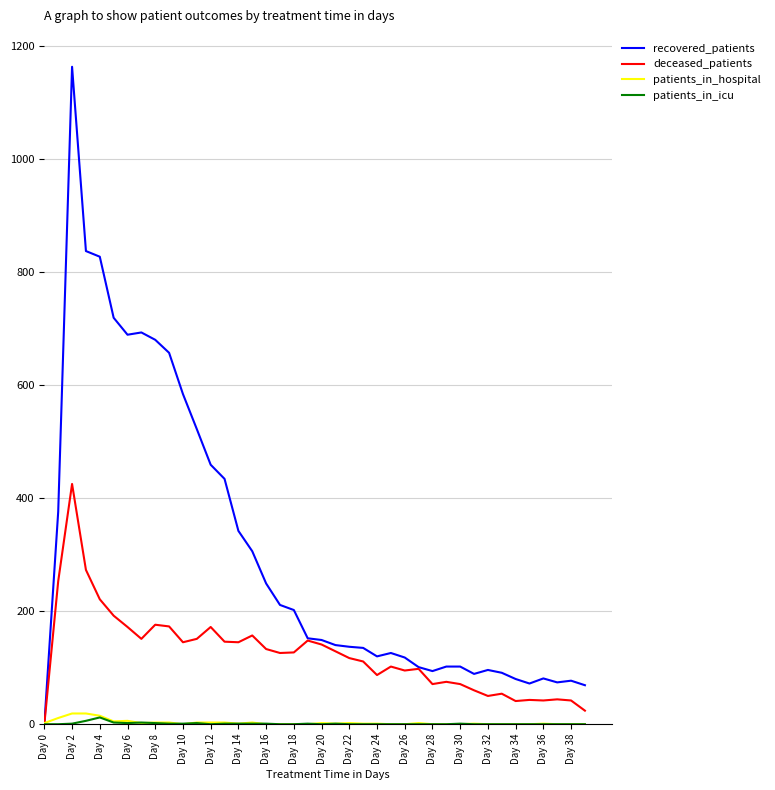

Which series has the largest total across all categories?

recovered_patients